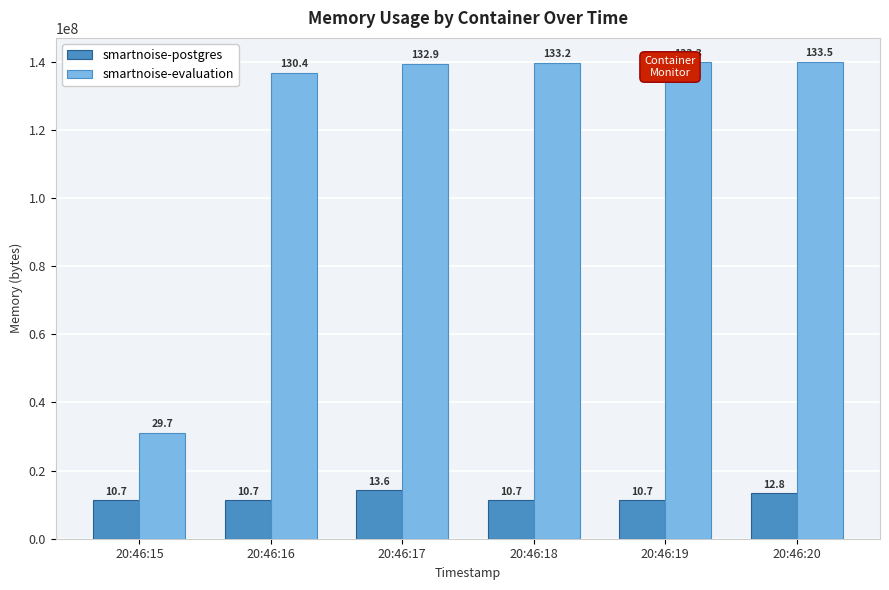

What is the total value across all series at 20:46:17?

153669632